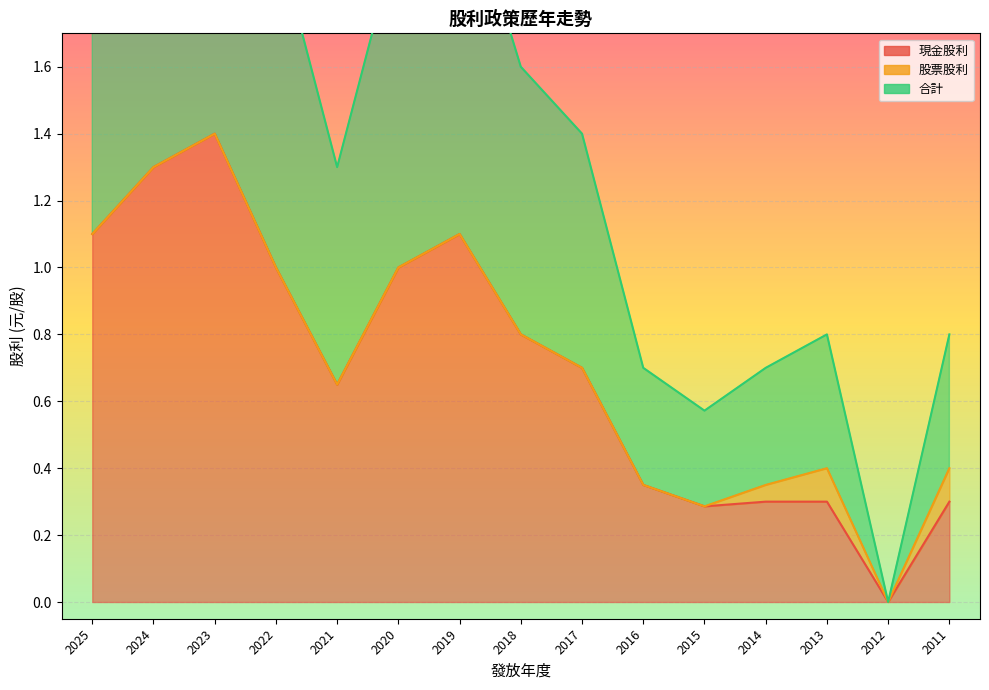

True or false: 現金股利 has more than 0 points higher than both neighbors.

True